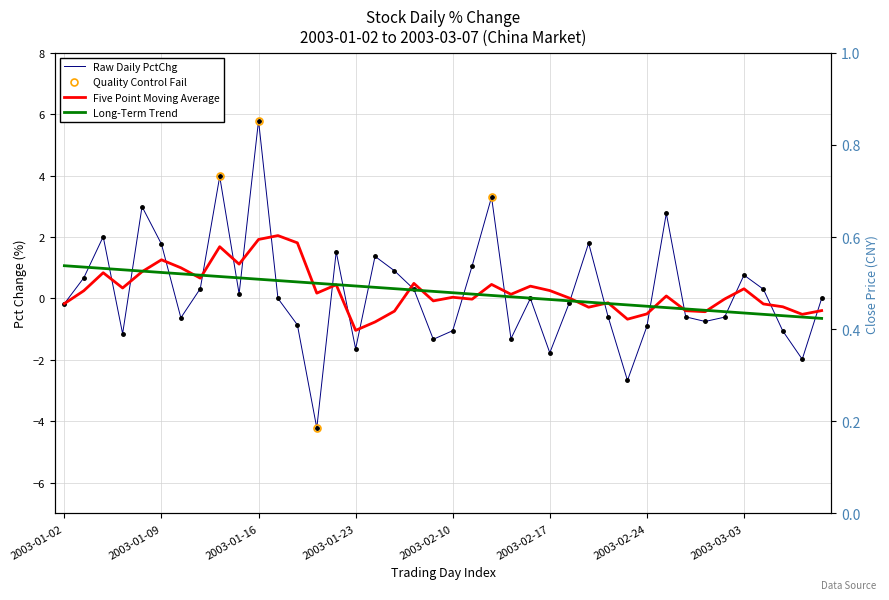

How many interior local valleys (lower than both neighbors) does the data have?

11